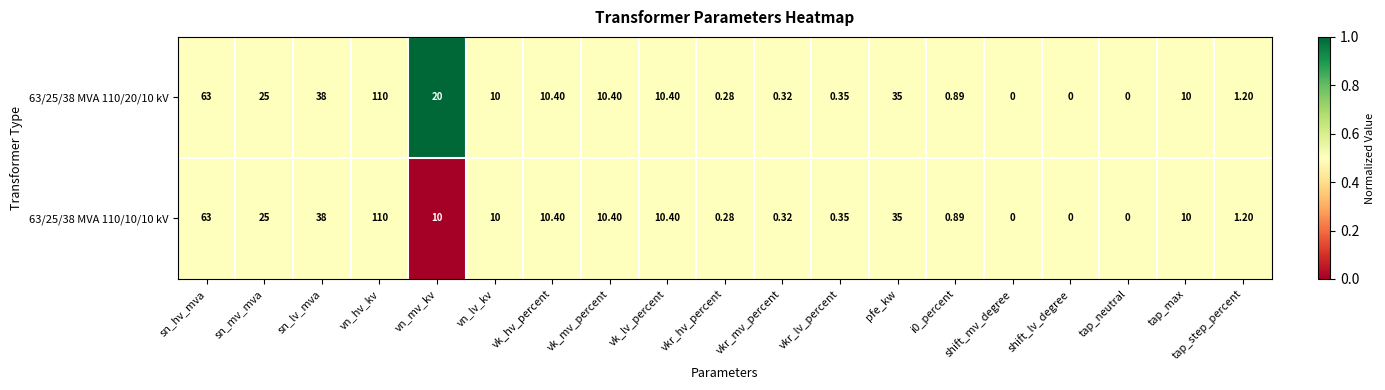

At which label does 63/25/38 MVA 110/20/10 kV first exceed 10?

sn_hv_mva